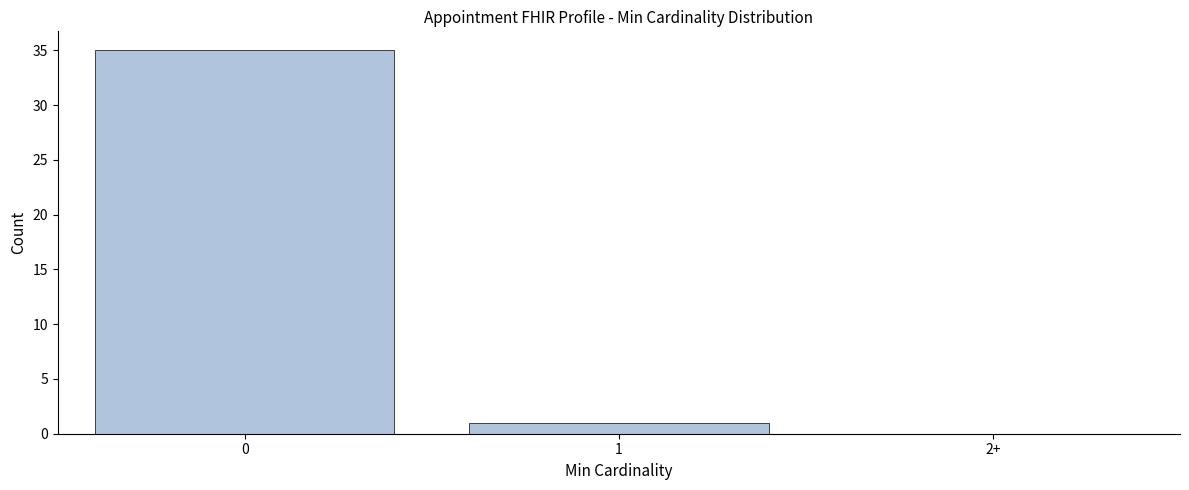

Reading left to right, what are all the values shown in this chart?

0=35	1=1	2+=0